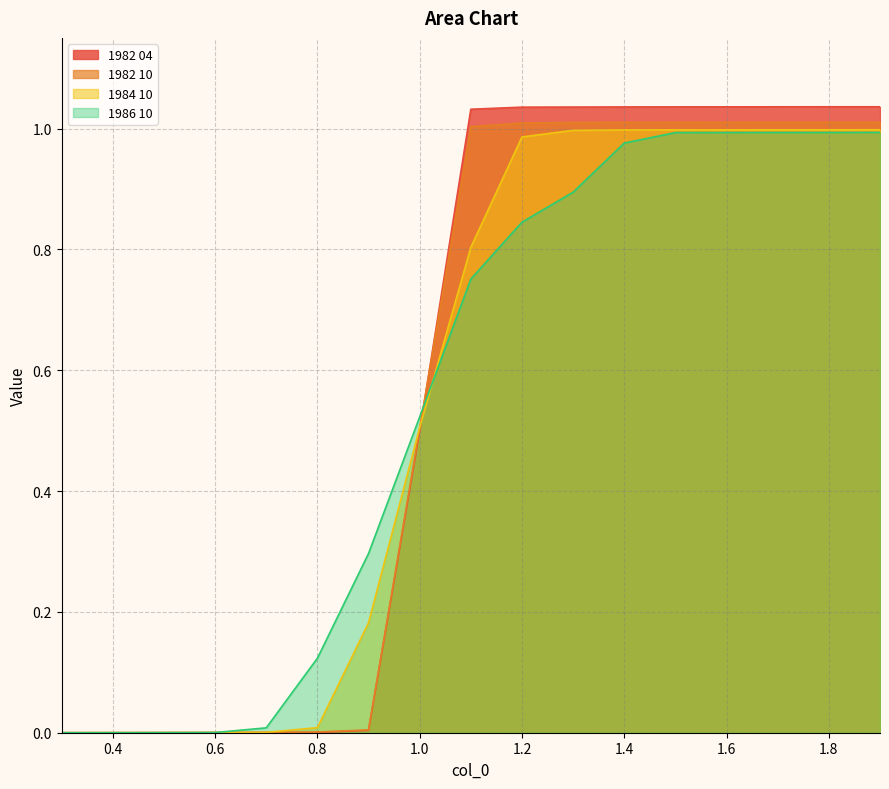

At which label does 1982 10 first exceed 1?

1.1